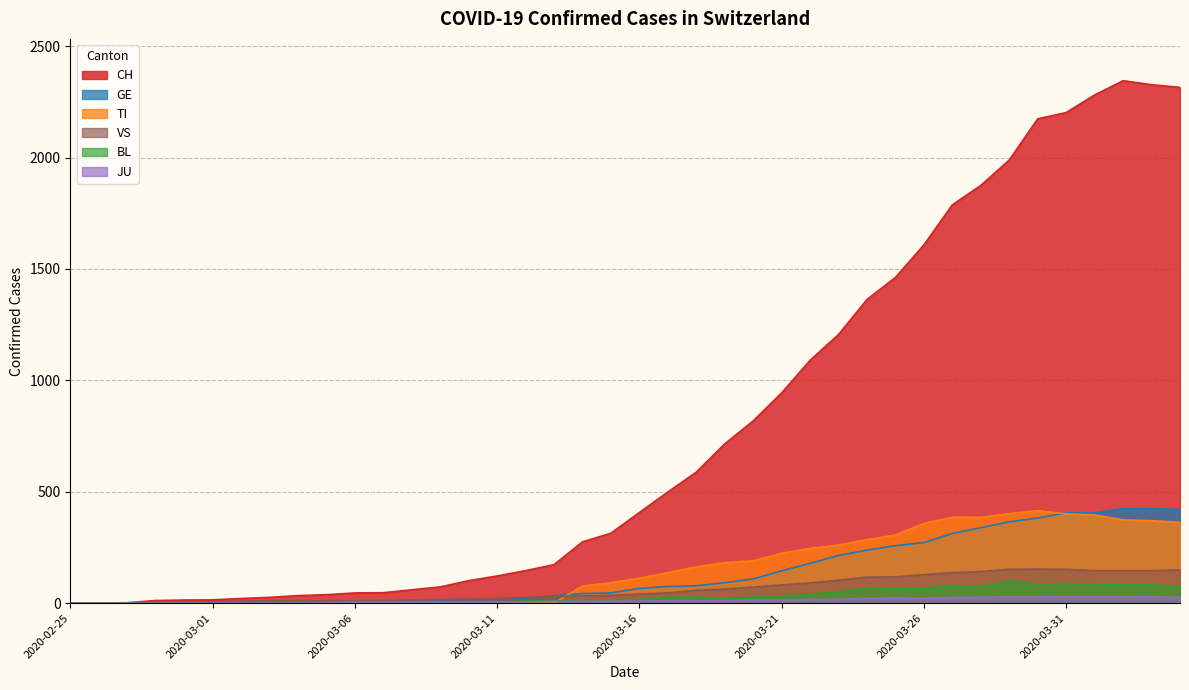

What is the sum of all CH values?

31516